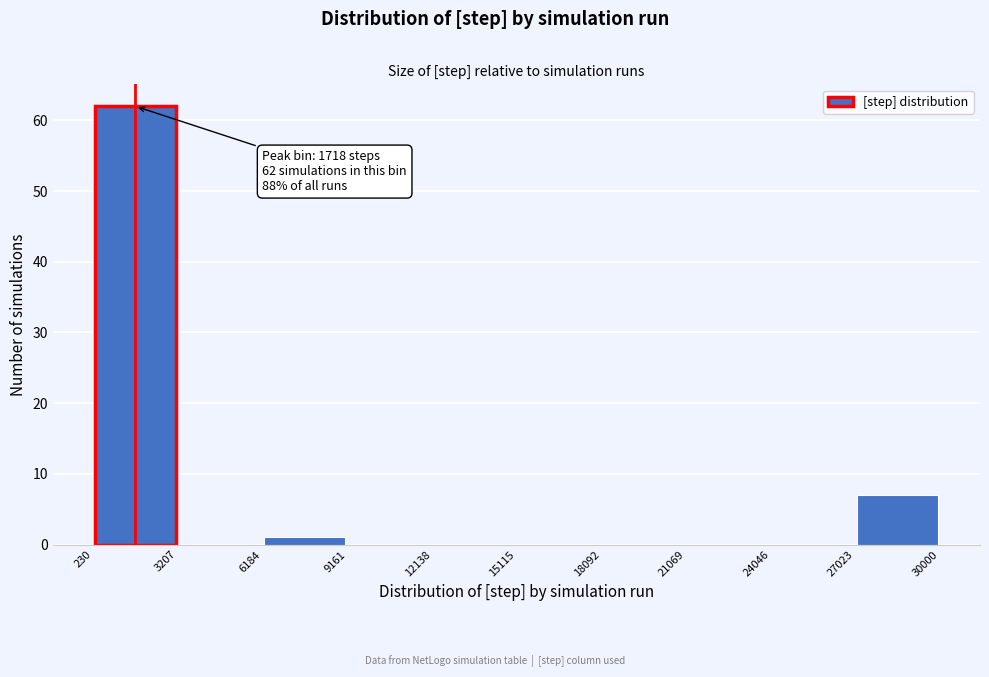

Which range on the x-axis has the tallest bar?

230 to 3207